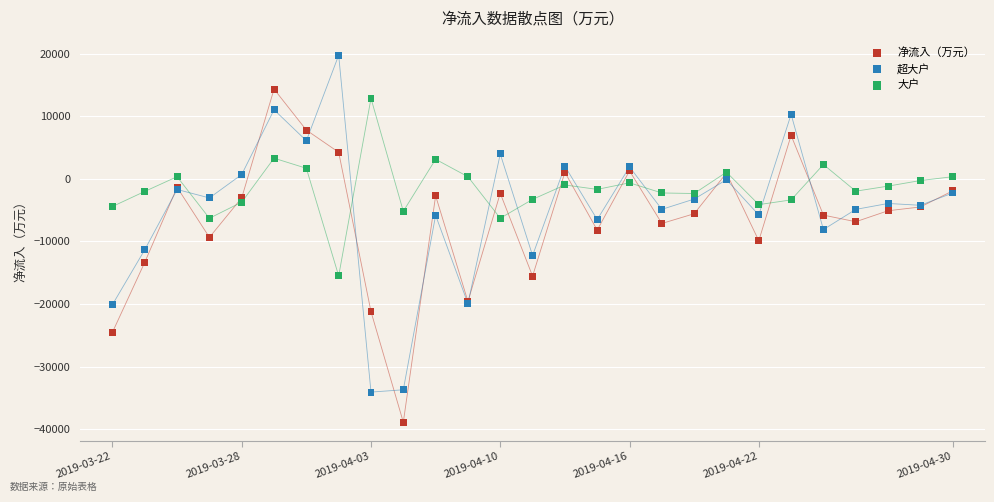

Which series contains the highest Y value?

超大户